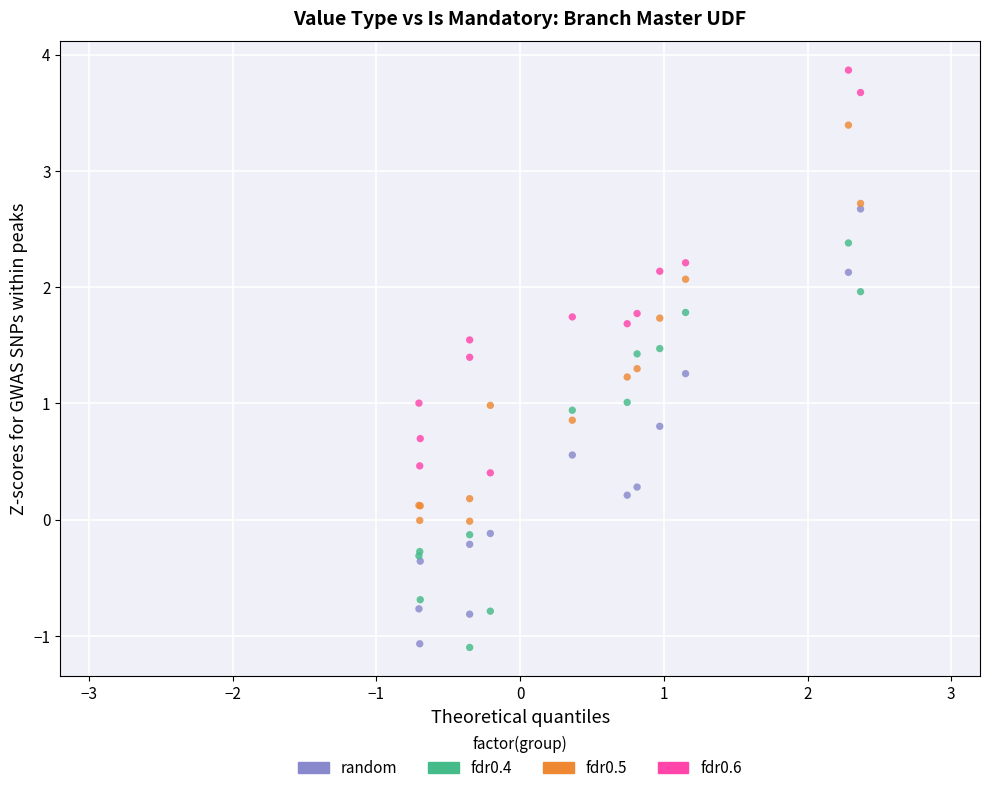

What is the X range (max minus min) for the scatter plot?

3.1